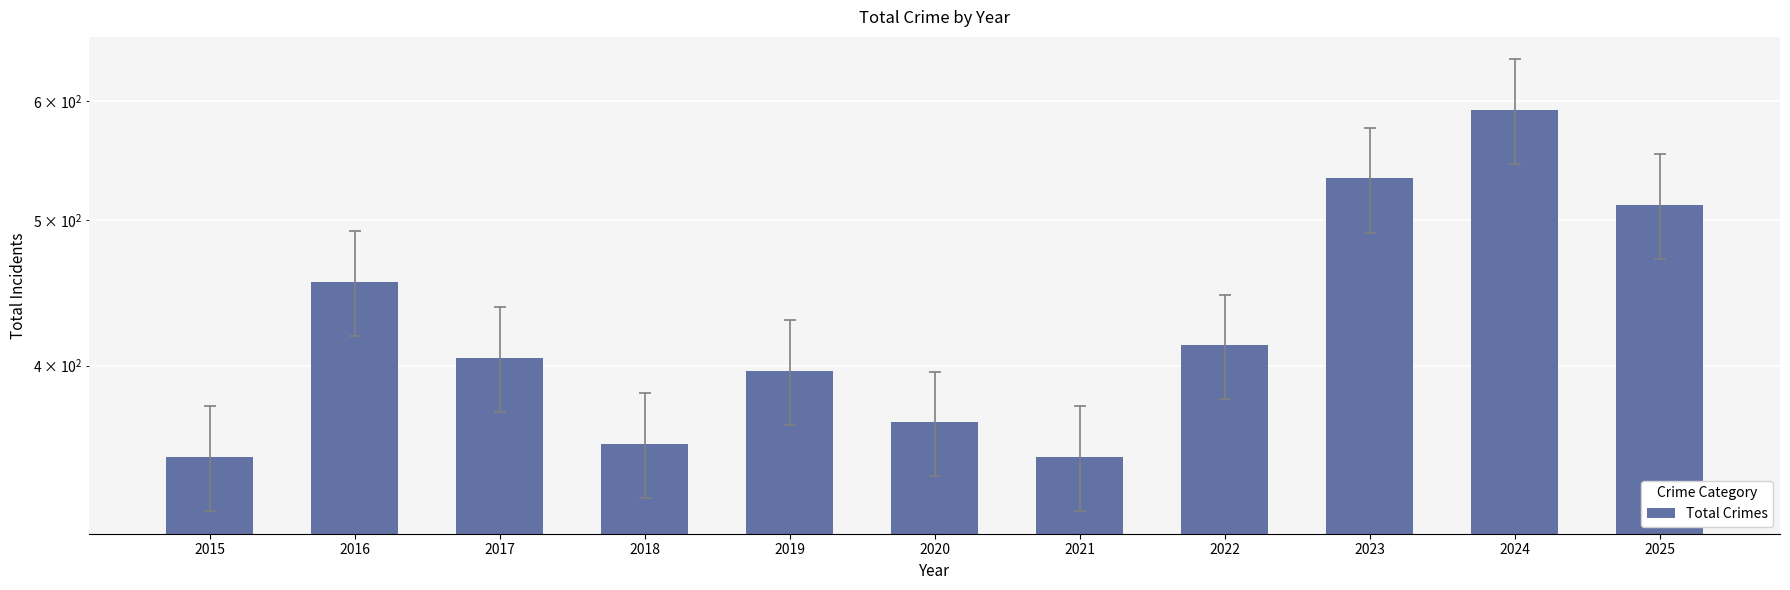

Approximately how many times larger is the value at 2024 compared to 2016?

1.3